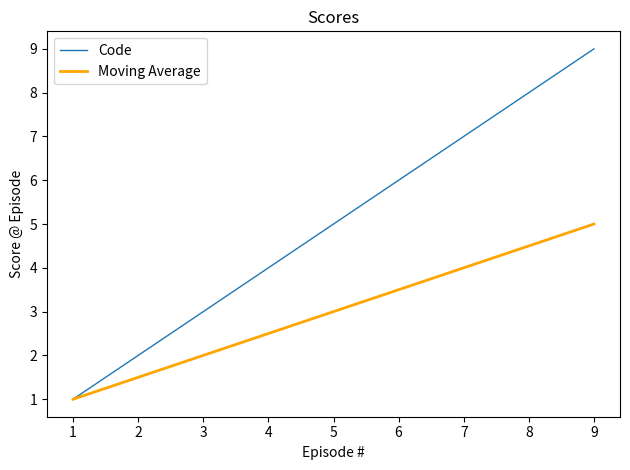

What is the total value across all series at 2?

3.5